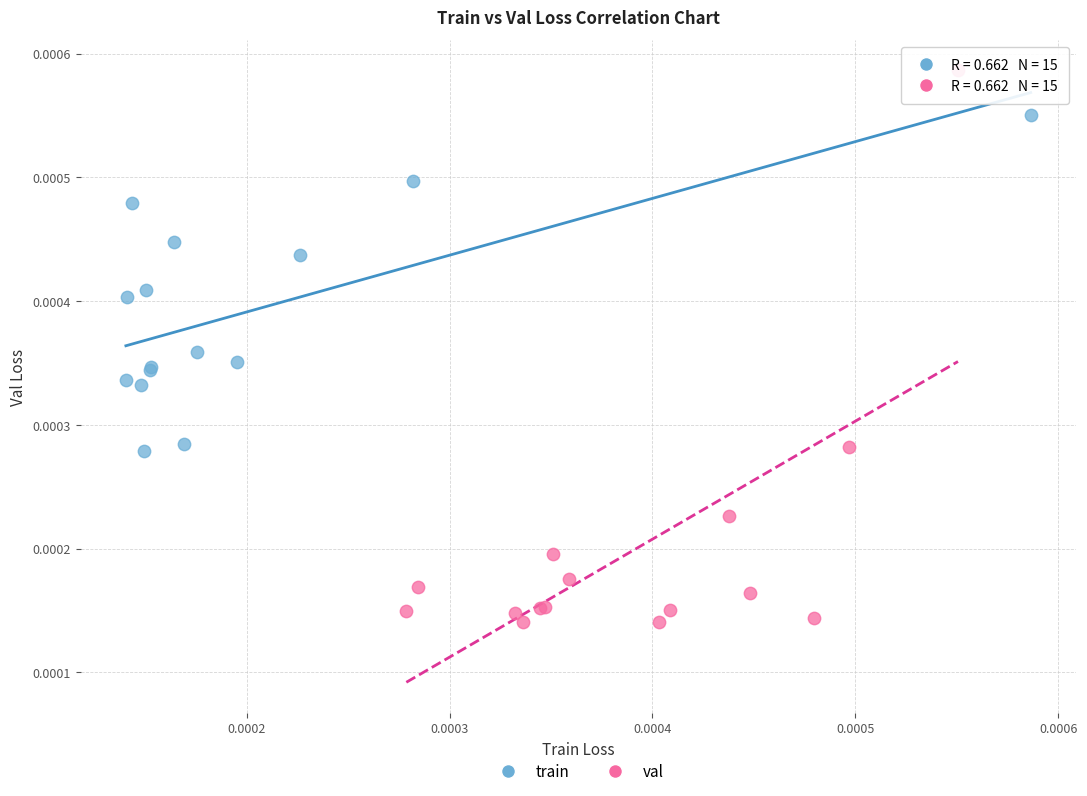

Which series contains the highest Y value?

val